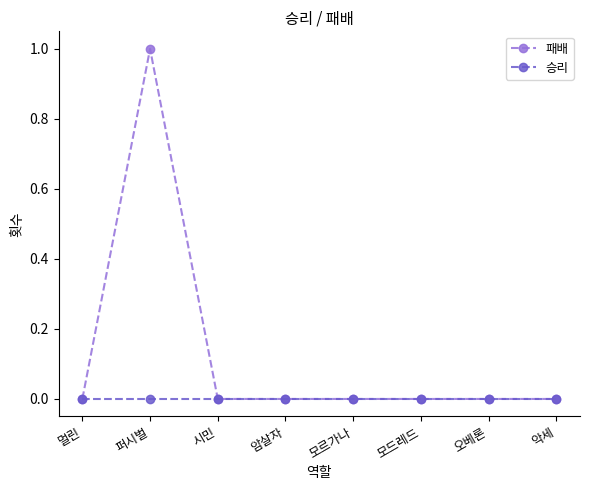

What position from the right is 암살자?

5